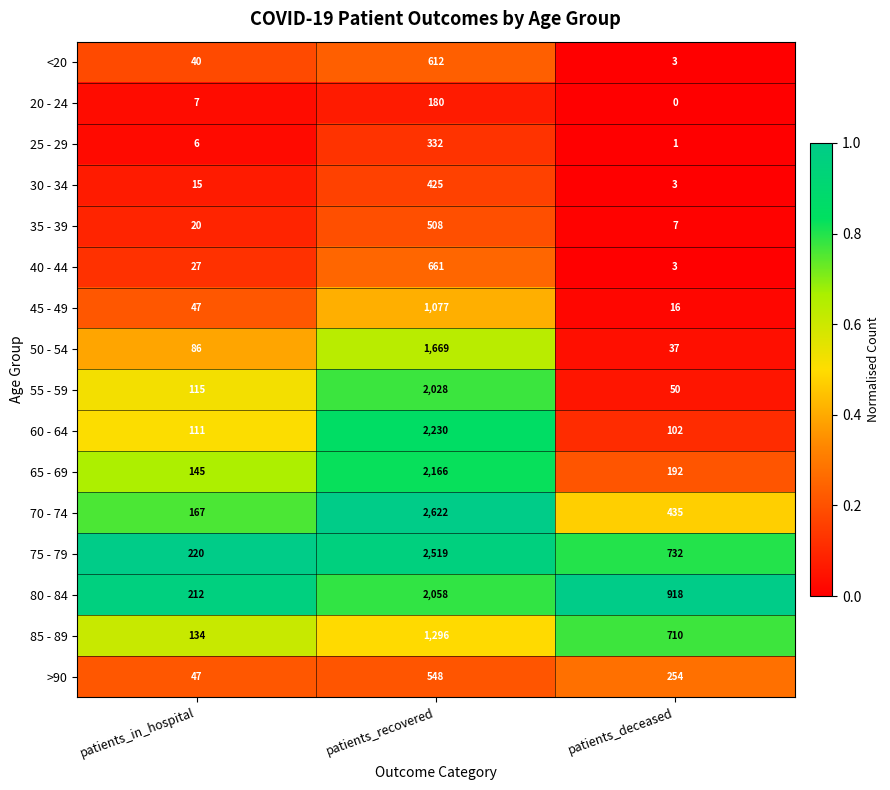

True or false: 45 - 49 has a value of 47 at patients_in_hospital.

True